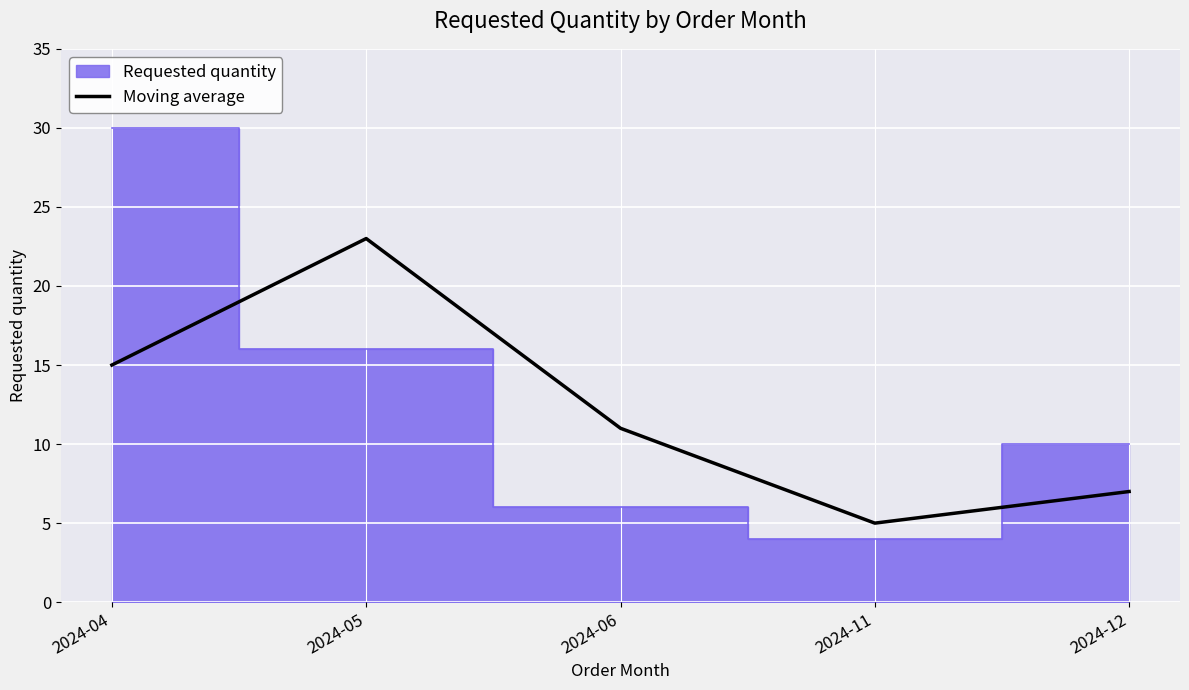

Which category has the highest value in the Moving average series?

2024-05